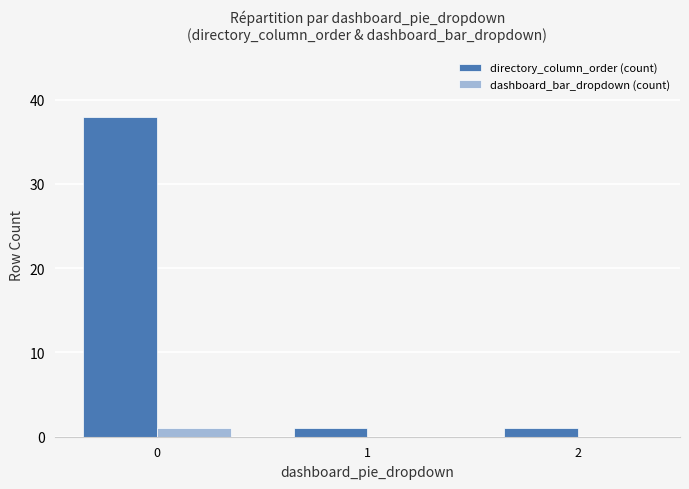

Which series has the largest total across all categories?

directory_column_order (count)